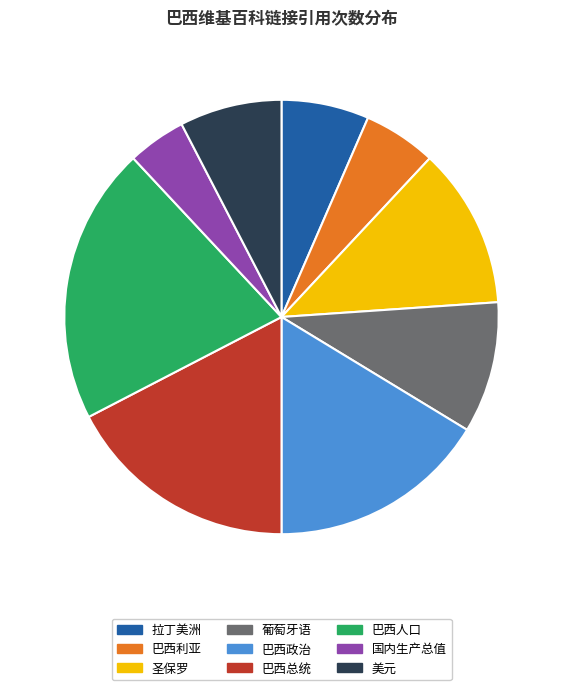

Is the sum of 国内生产总值 and 葡萄牙语 greater than half?

No